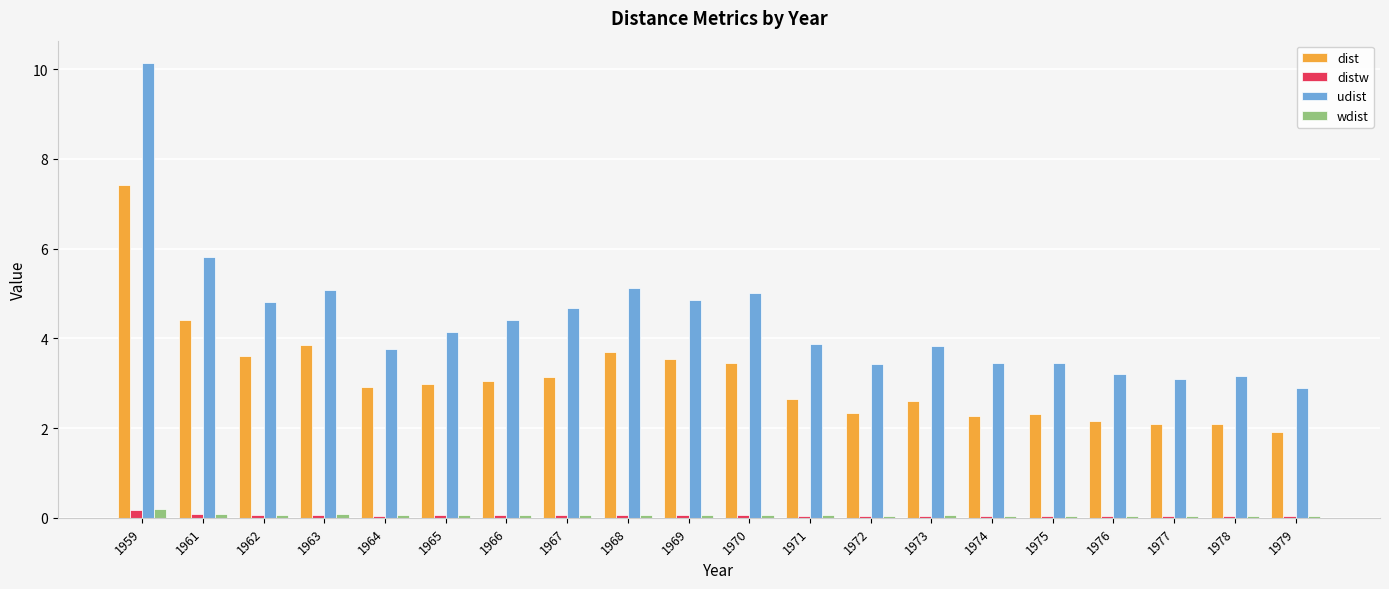

What is the value of the wdist bar at the 5th from the left?

0.1